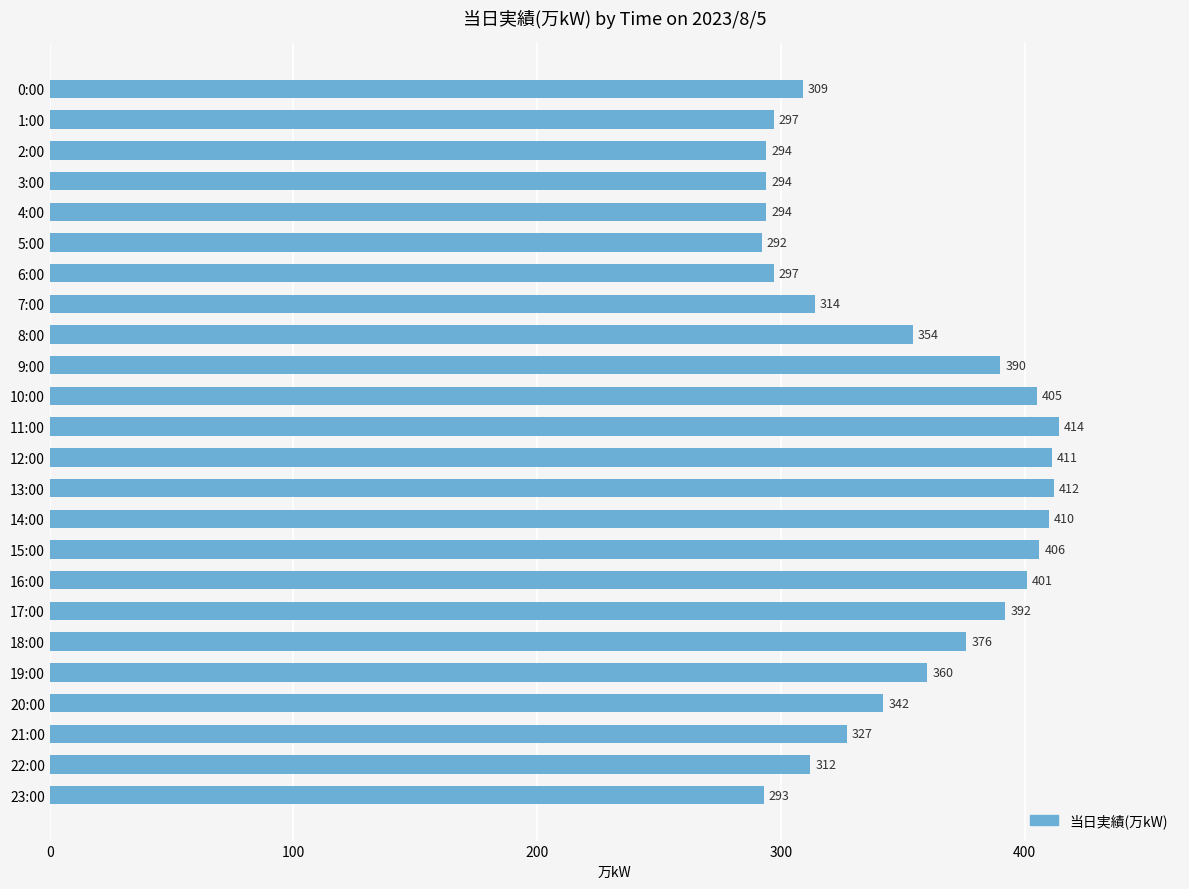

At which label is the value closest to 353?

8:00